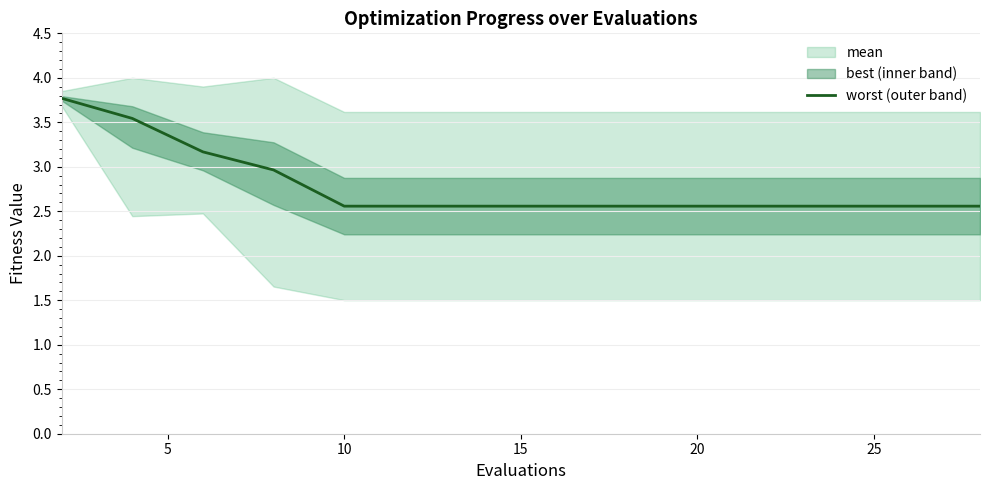

What is the value of the 7th point from the left?

2.6